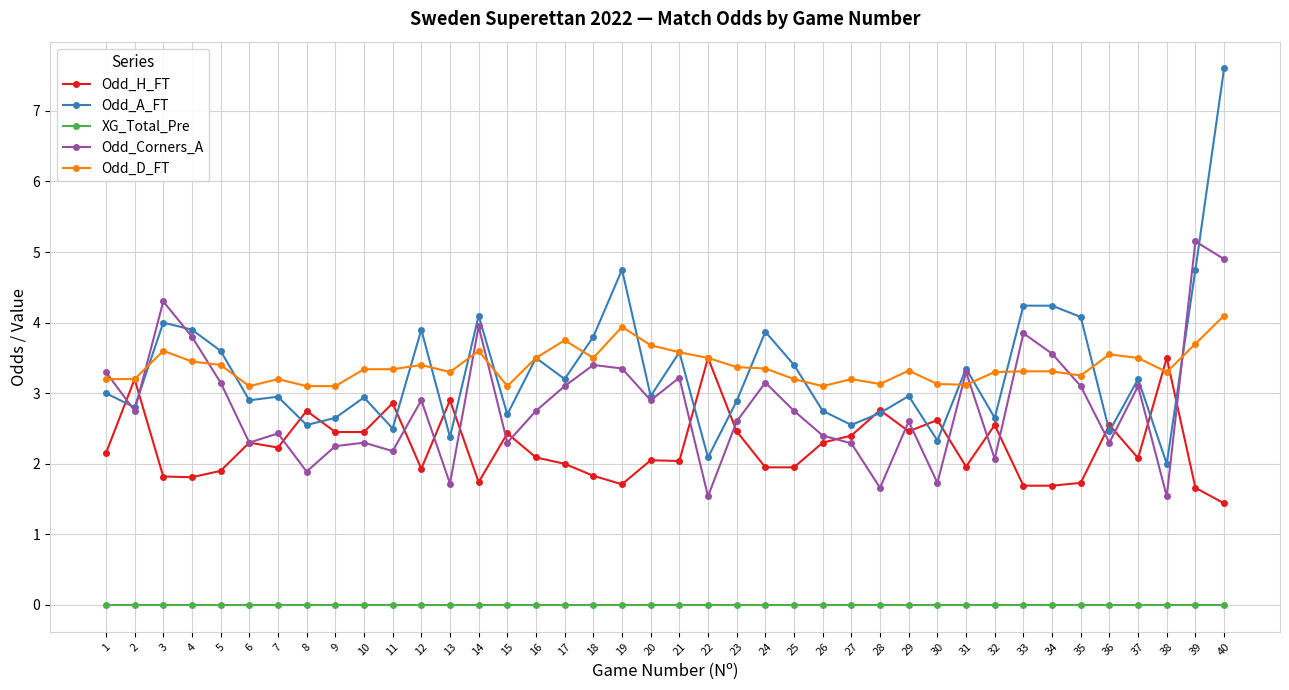

Does the chart have visible grid lines?

Yes